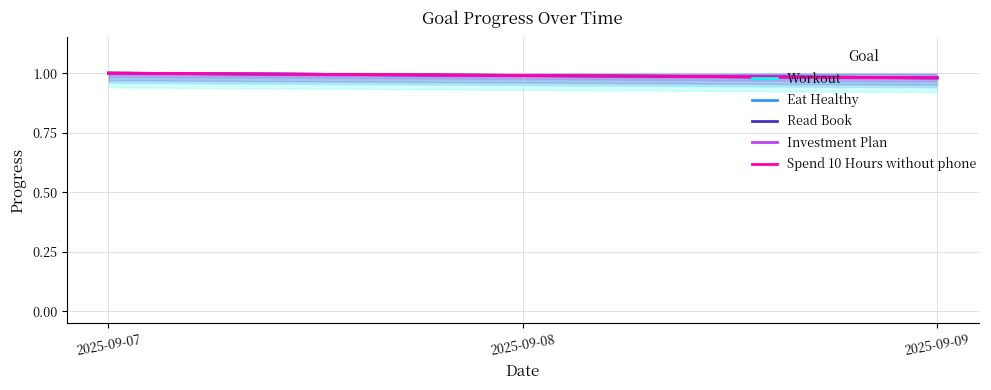

Which category has the highest value in the Spend 10 Hours without phone series?

2025-09-07